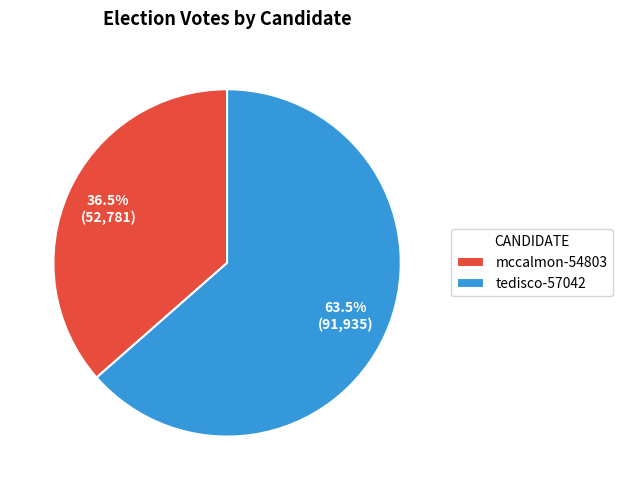

Rank the categories by value from highest to lowest.

tedisco-57042, mccalmon-54803